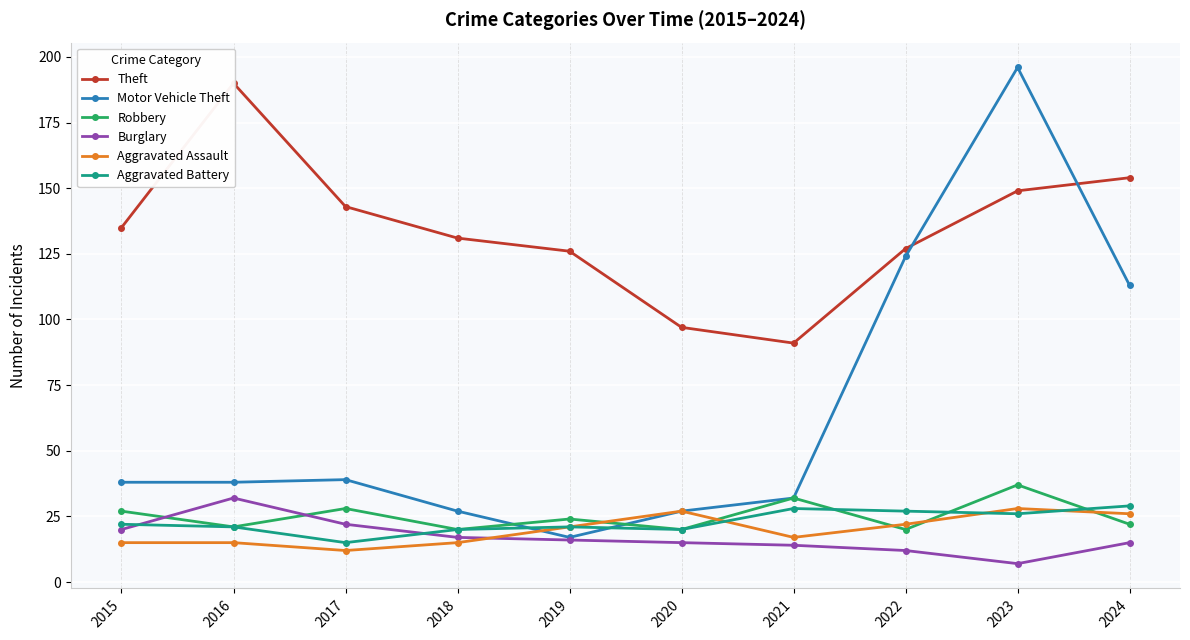

At which label does Aggravated Battery first exceed 22?

2021